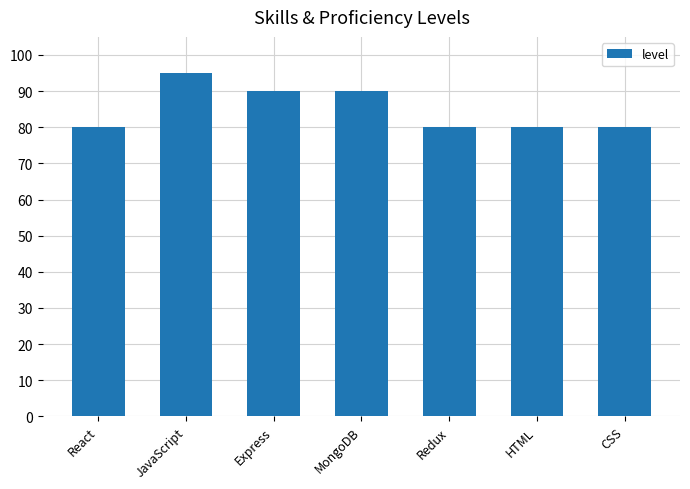

What is the sum of all values?

595